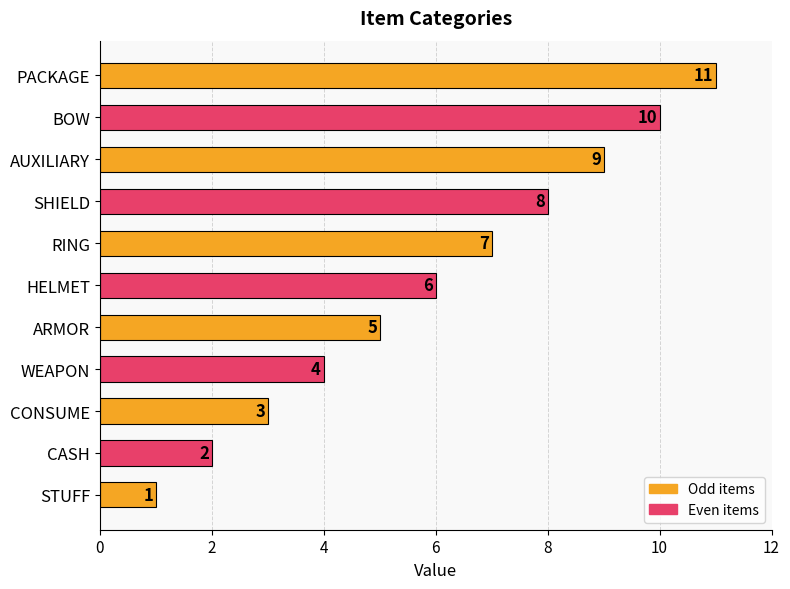

What is the minimum value shown in the chart?

1